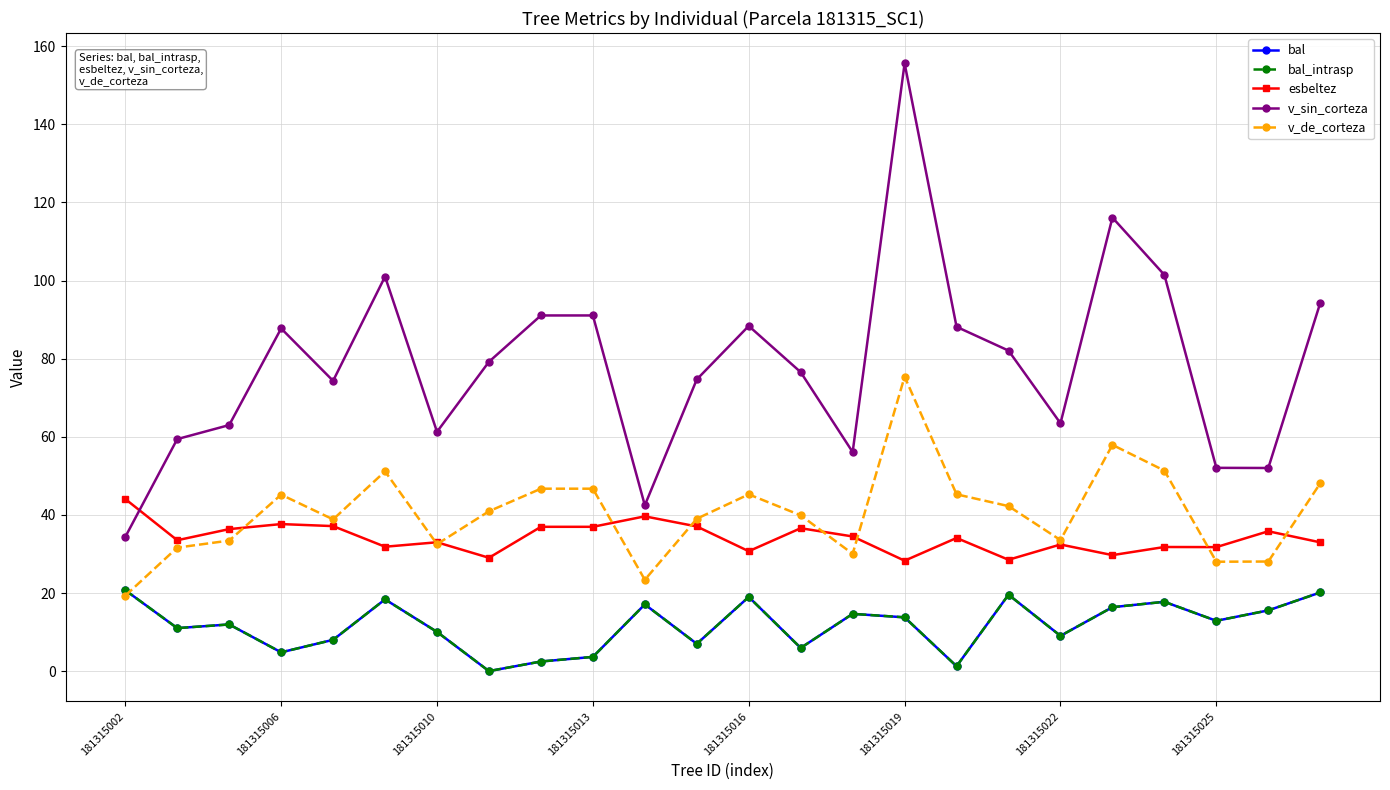

Does the chart have visible grid lines?

Yes